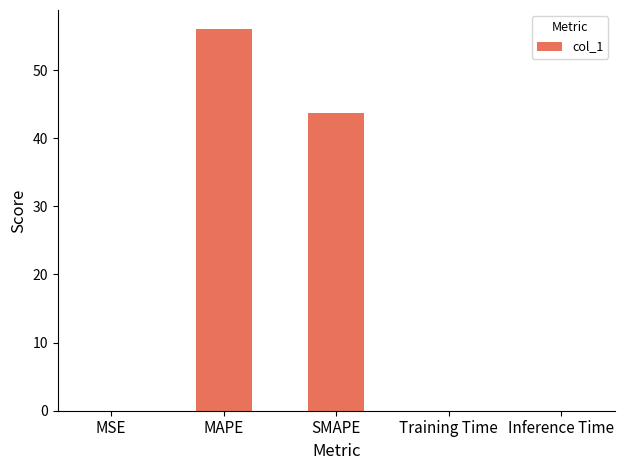

What is the maximum value shown in the chart?

56.0